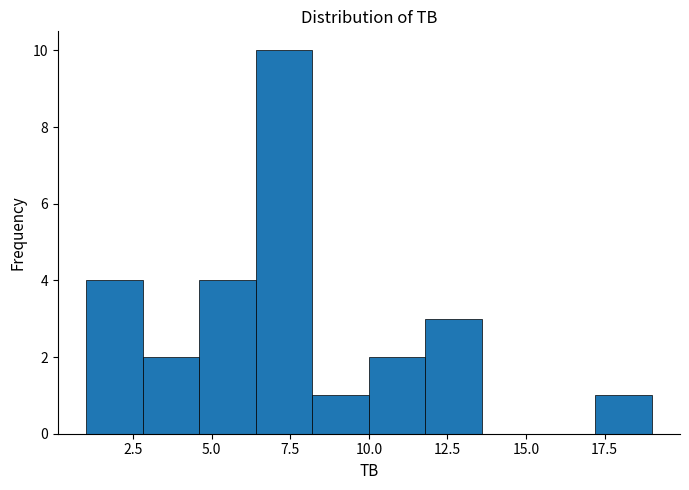

Around what value on the x-axis is the tallest bar? Give the approximate position of its centre, as read against the axis.

7.5